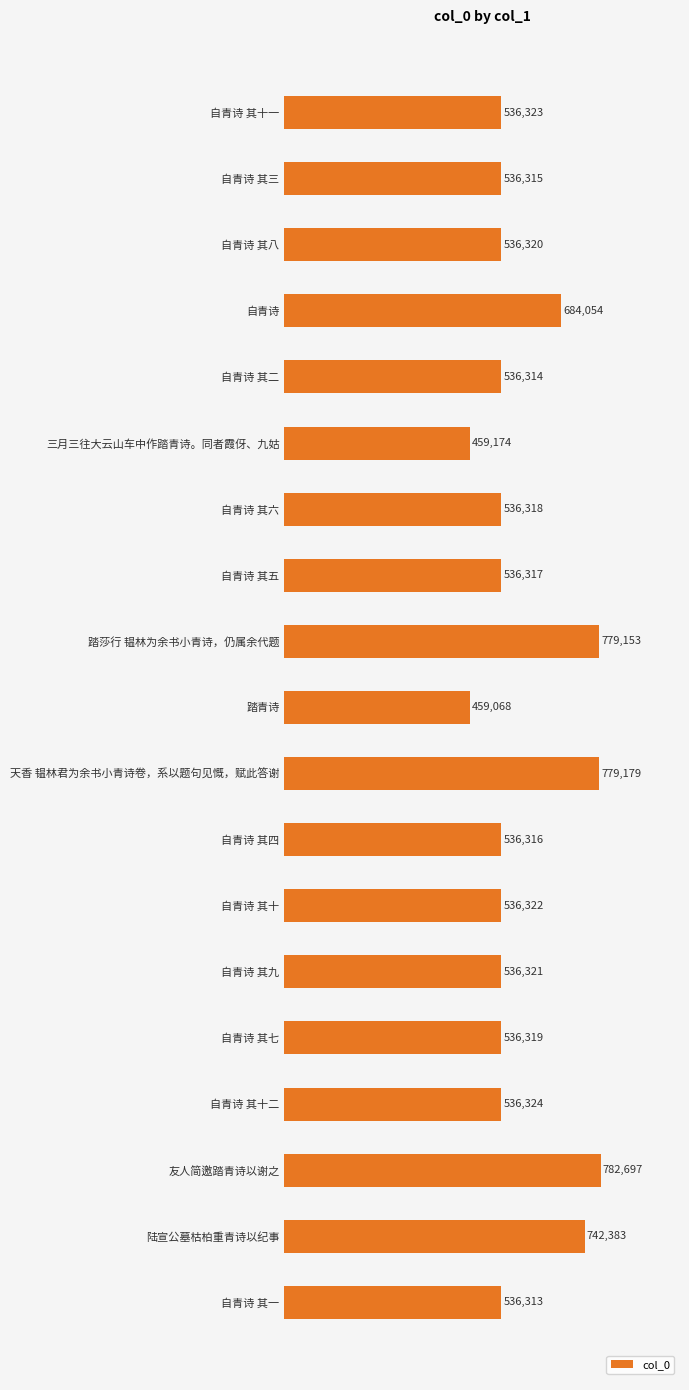

Where is the data nearest to the value 620882?

自青诗